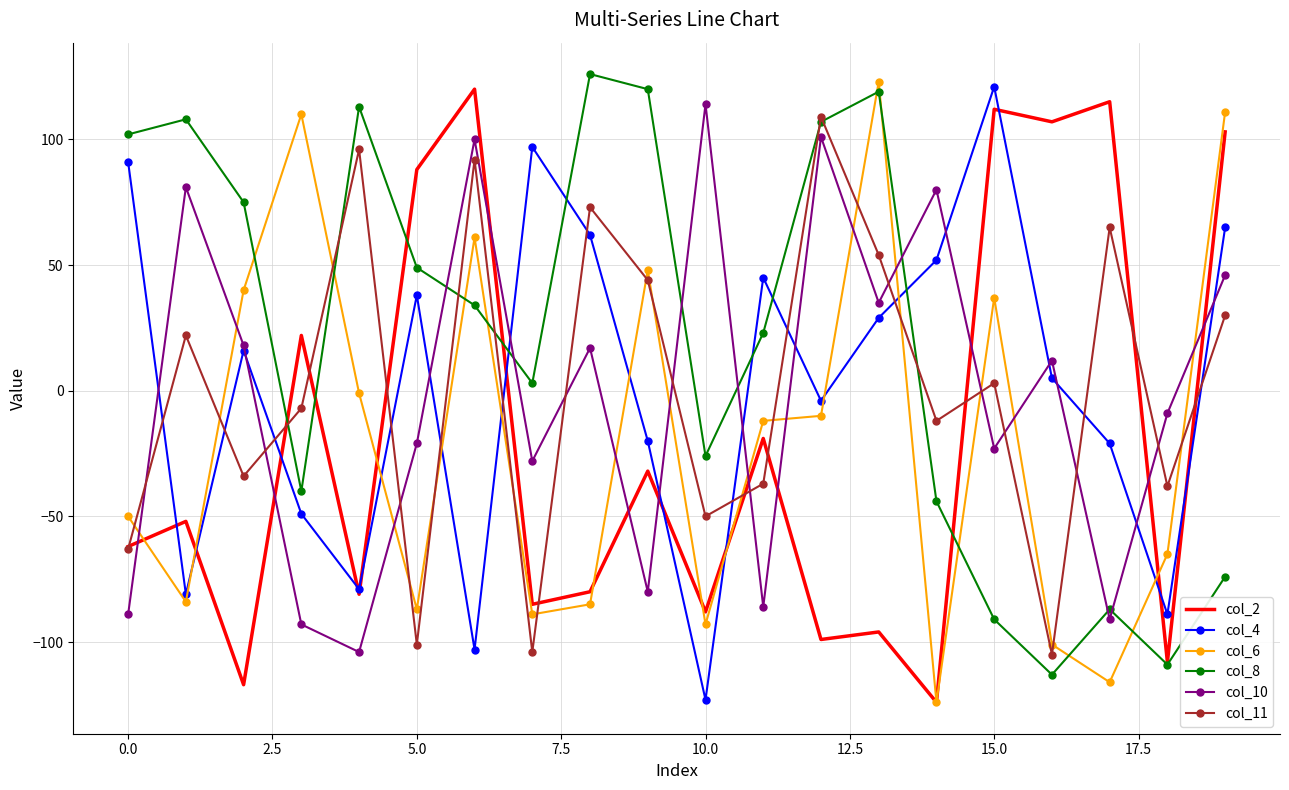

What is the minimum value for col_2?

-124